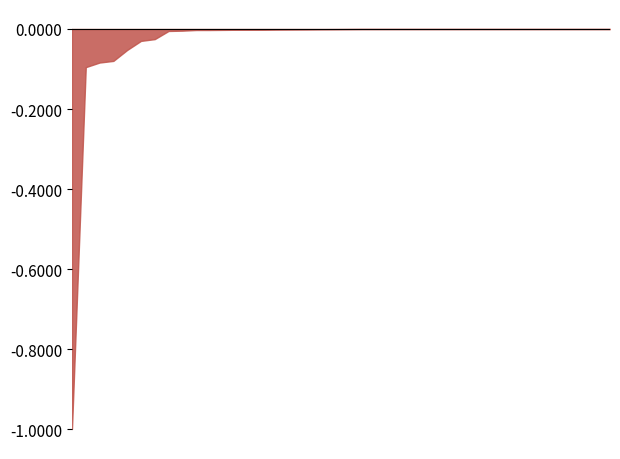

How many points are lower than both their immediate neighbors (excluding endpoints)?

13